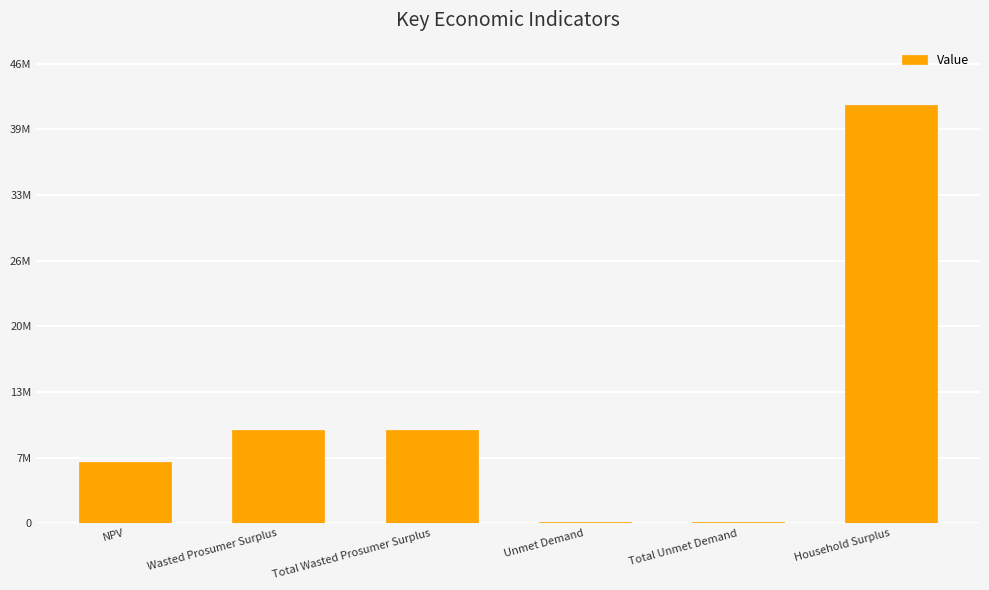

Rank the categories by value from highest to lowest.

Household Surplus, Wasted Prosumer Surplus, Total Wasted Prosumer Surplus, NPV, Unmet Demand, Total Unmet Demand